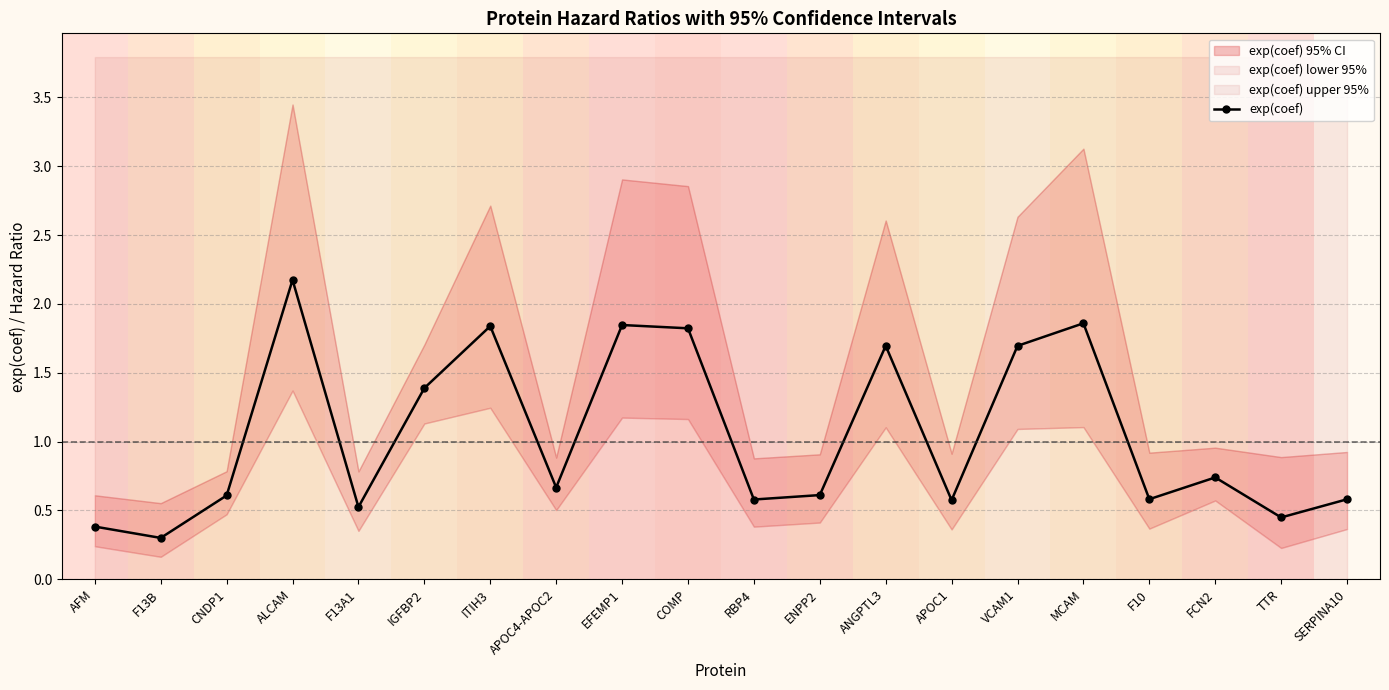

The chart shows a value of 1.0 at SERPINA10. True or false?

False